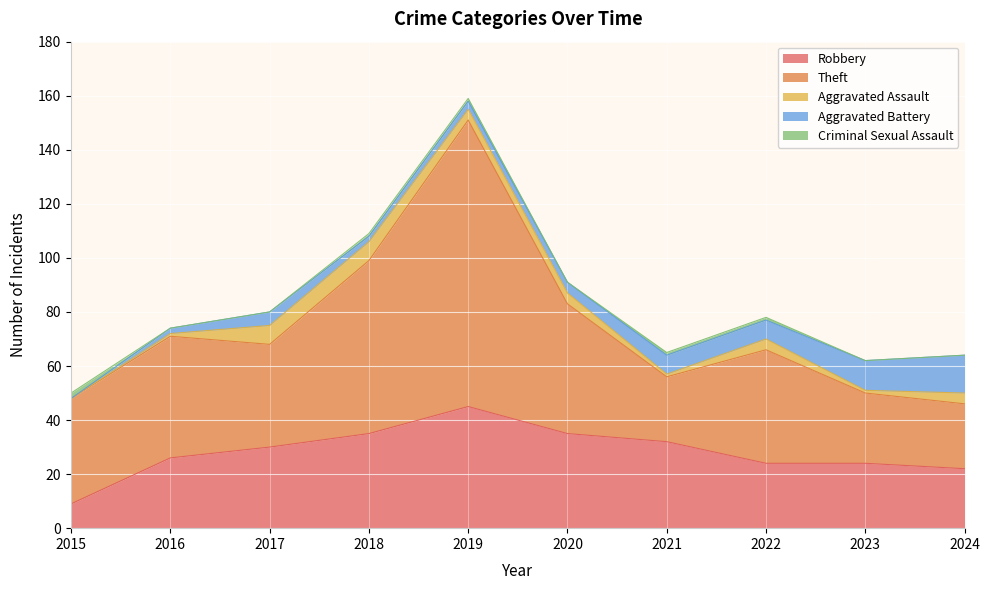

What is the difference between the maximum and second lowest values in the Aggravated Assault series?

6